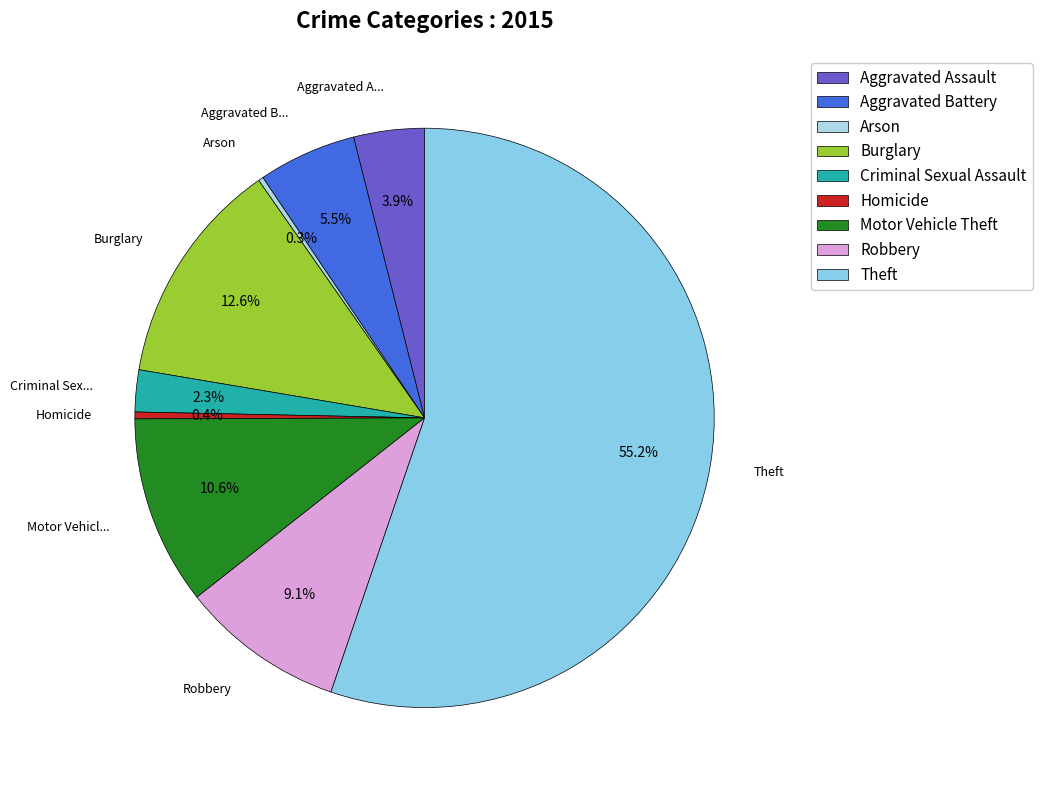

What is the total percentage of Criminal Sexual Assault and Burglary?

15.0%